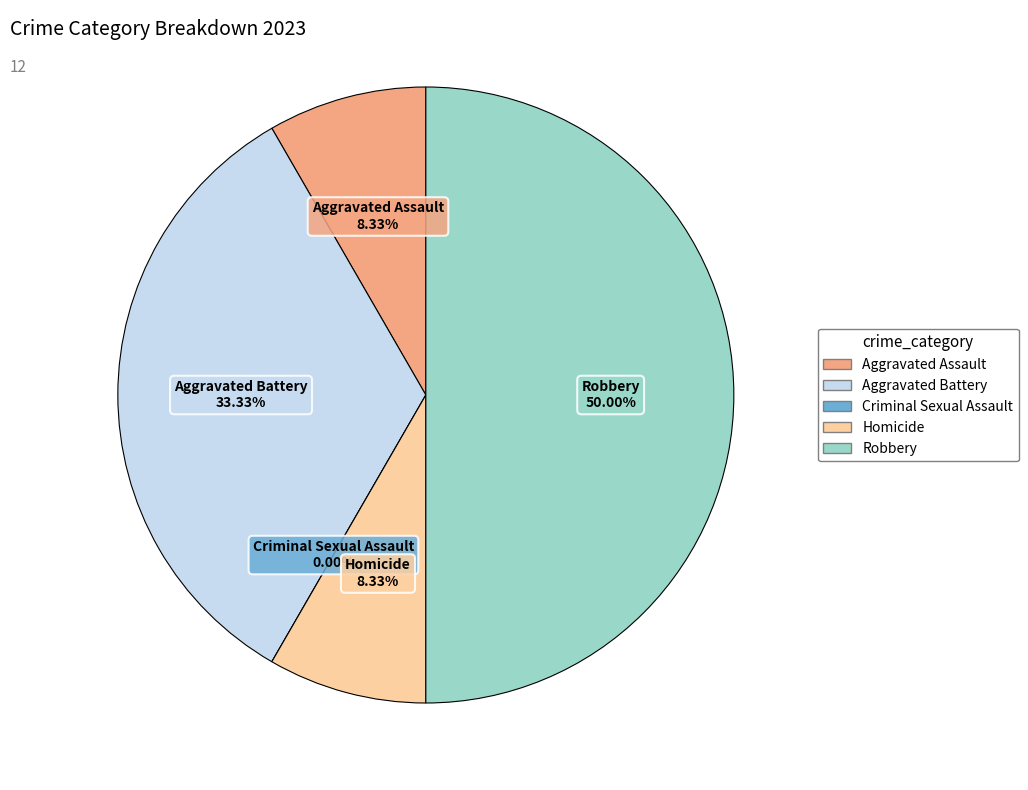

How many slices are in this pie chart?

5